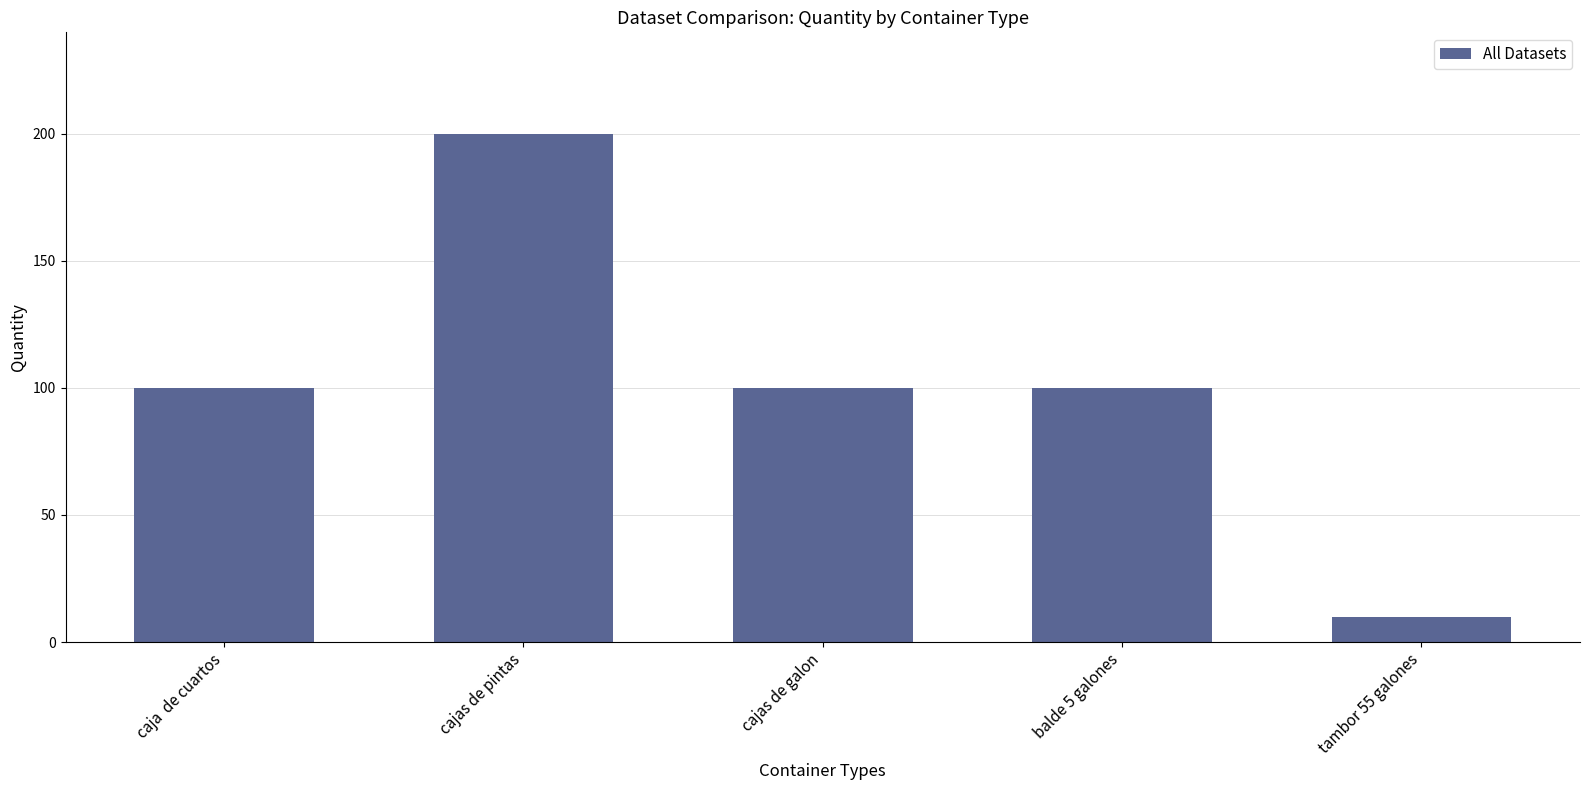

What position from the right is cajas de pintas?

4